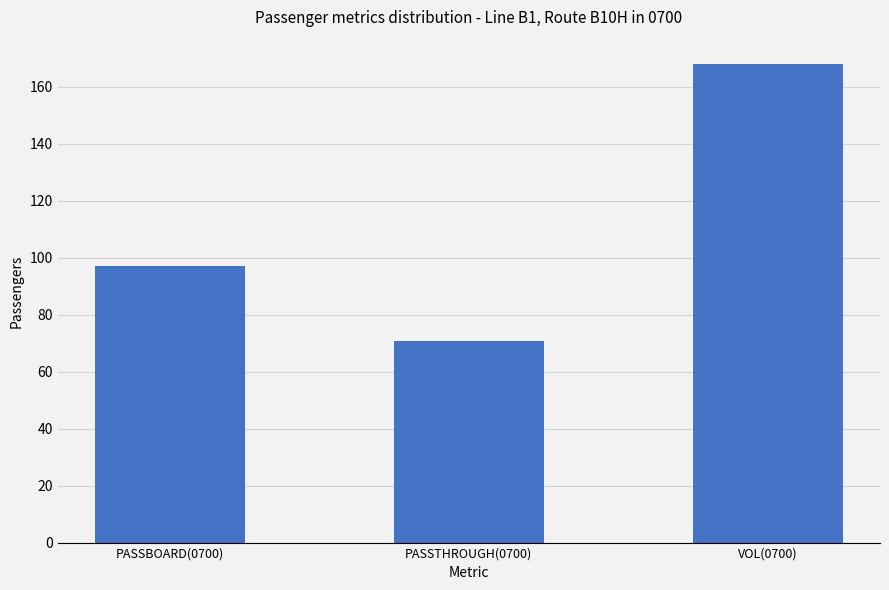

At which category does the chart reach its peak across all series?

VOL(0700)